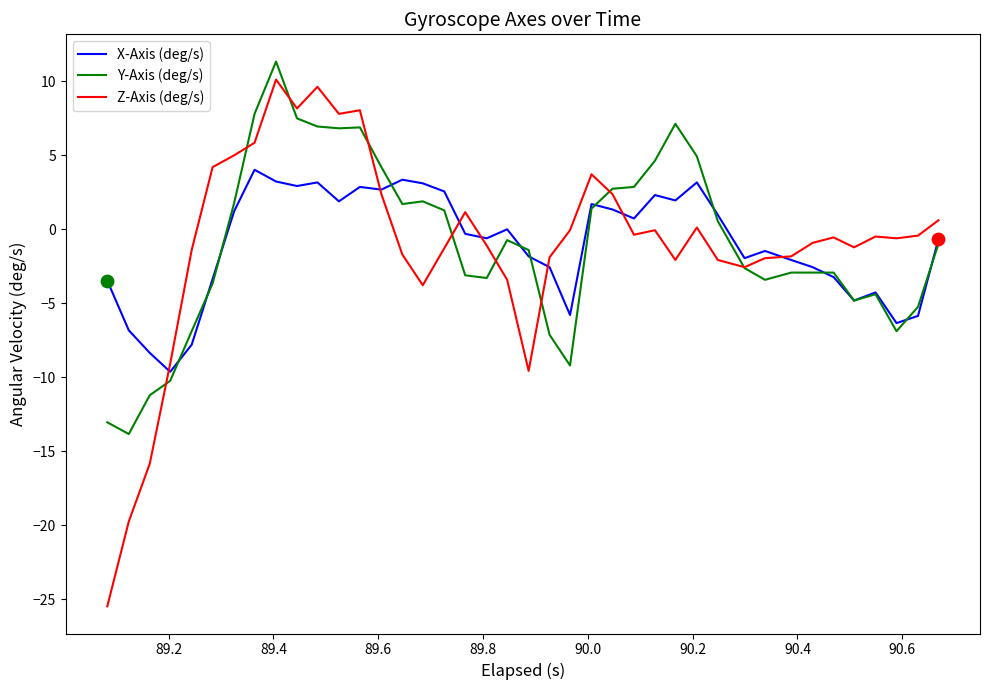

Which series has the largest range (max minus min)?

Z-Axis (deg/s)